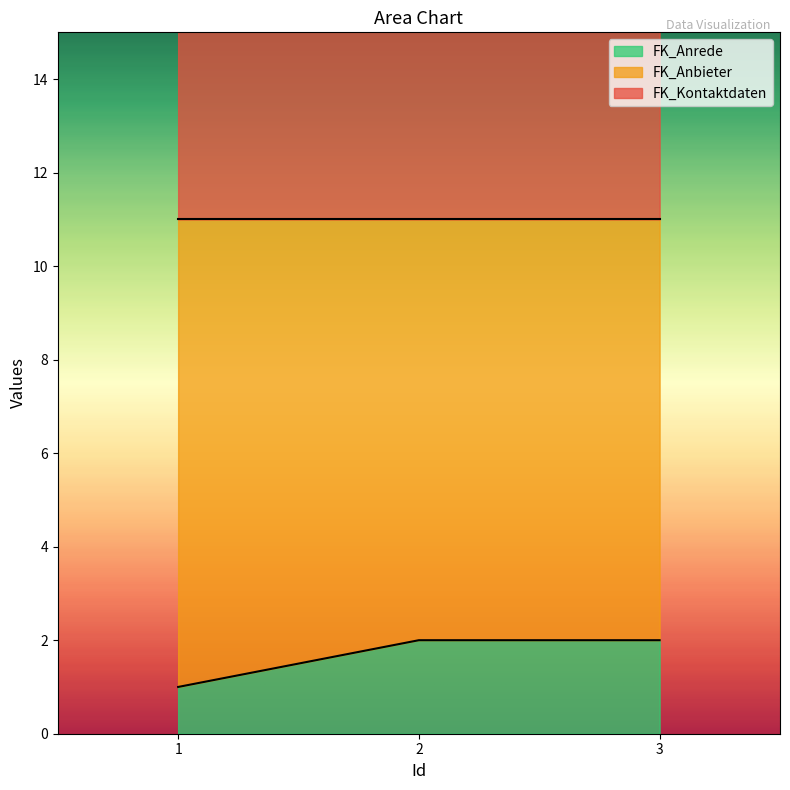

Where is FK_Kontaktdaten nearest to the value 19?

2